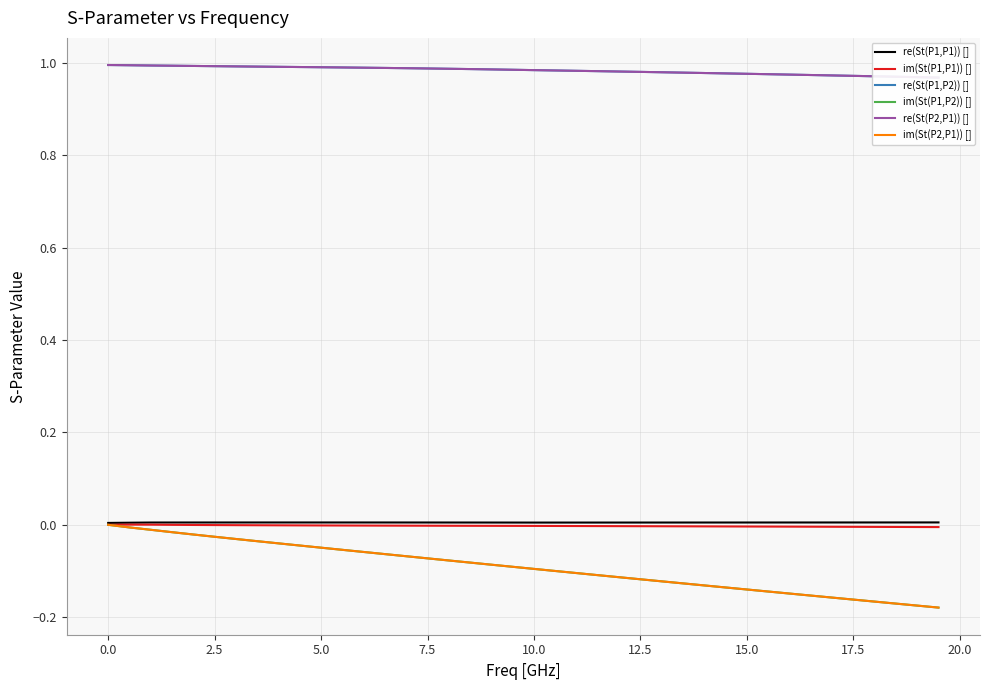

The value of im(St(P1,P1)) [] at 10.0 is -0.0. True or false?

True